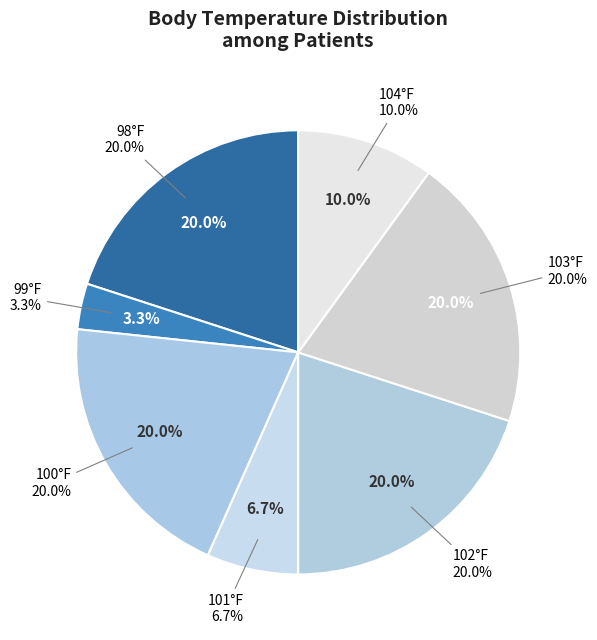

Does 103-104 represent more than half of the total?

No